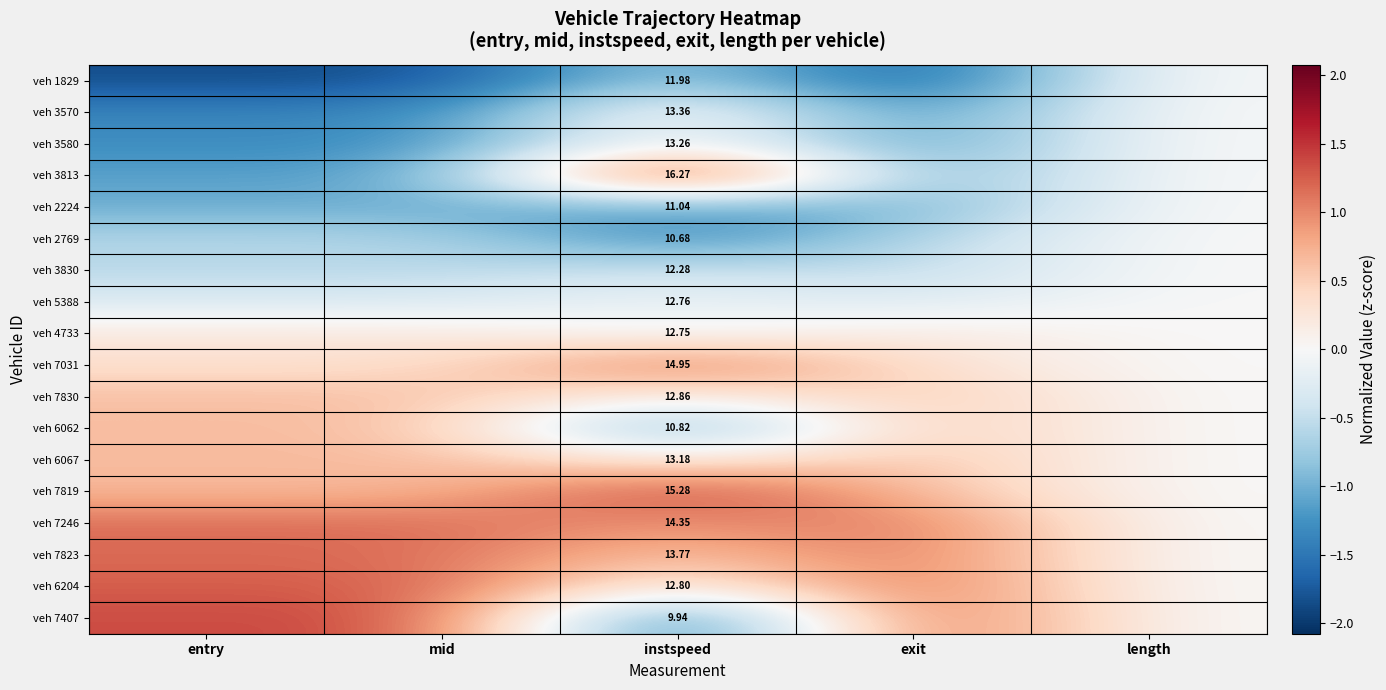

The veh 5388 series shows -0.2 at instspeed. True or false?

False